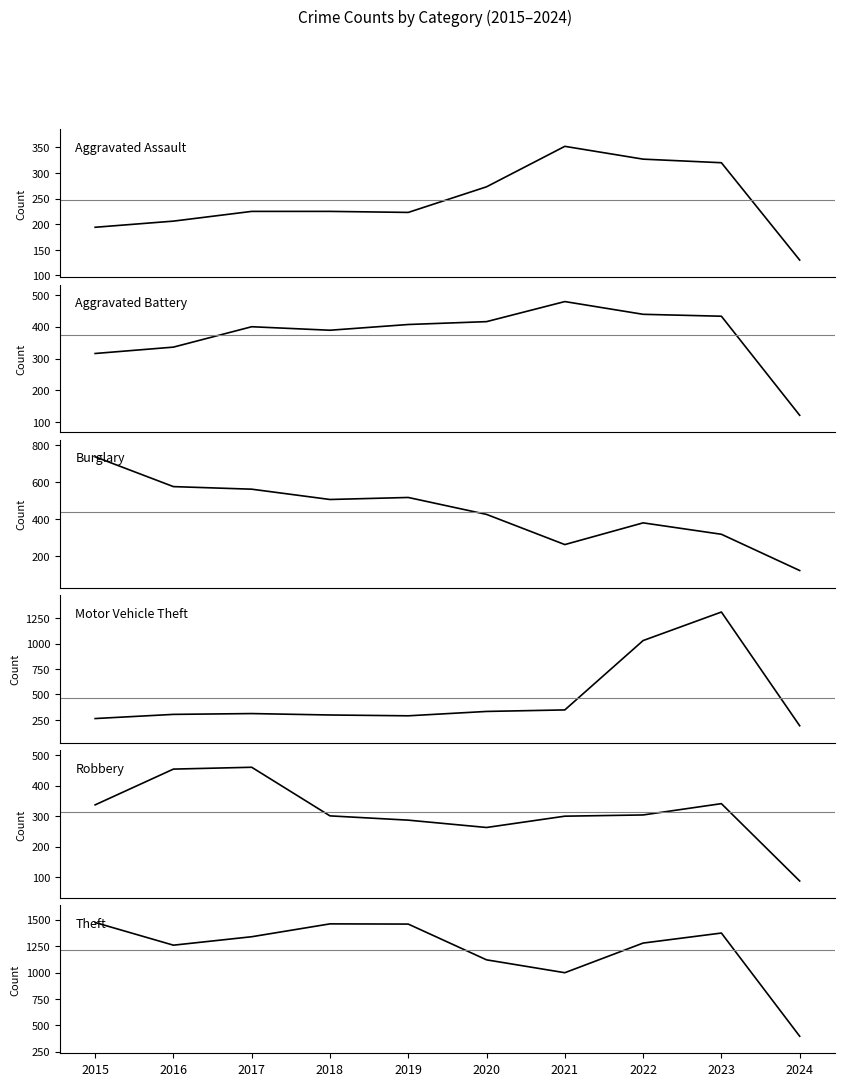

Which series has the widest spread of values?

Motor Vehicle Theft